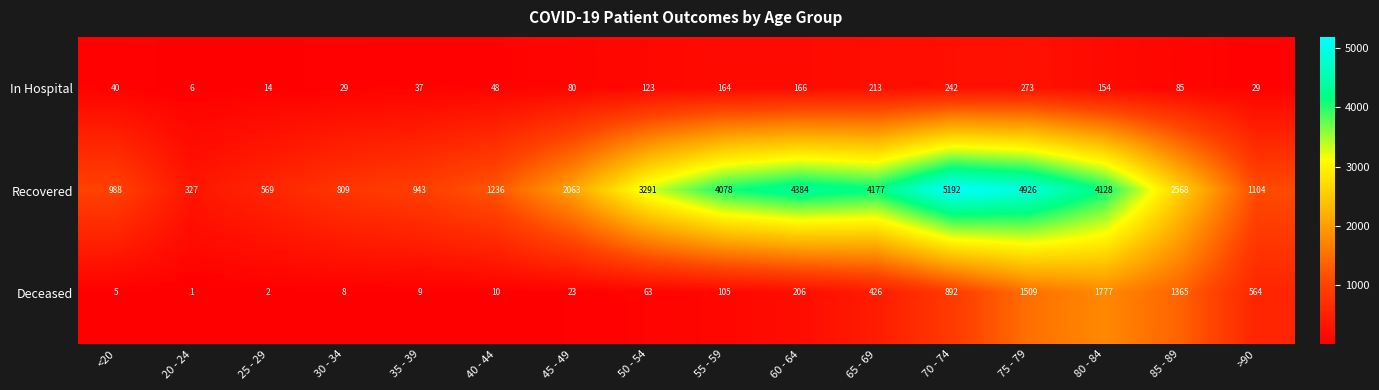

What is the spread (max minus min) of values at 25 - 29?

567